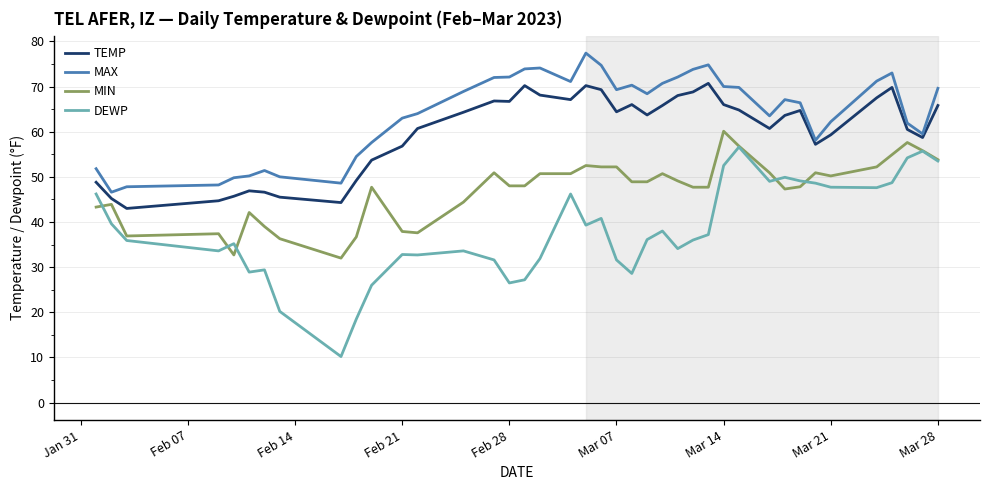

Which series has the largest total across all categories?

MAX